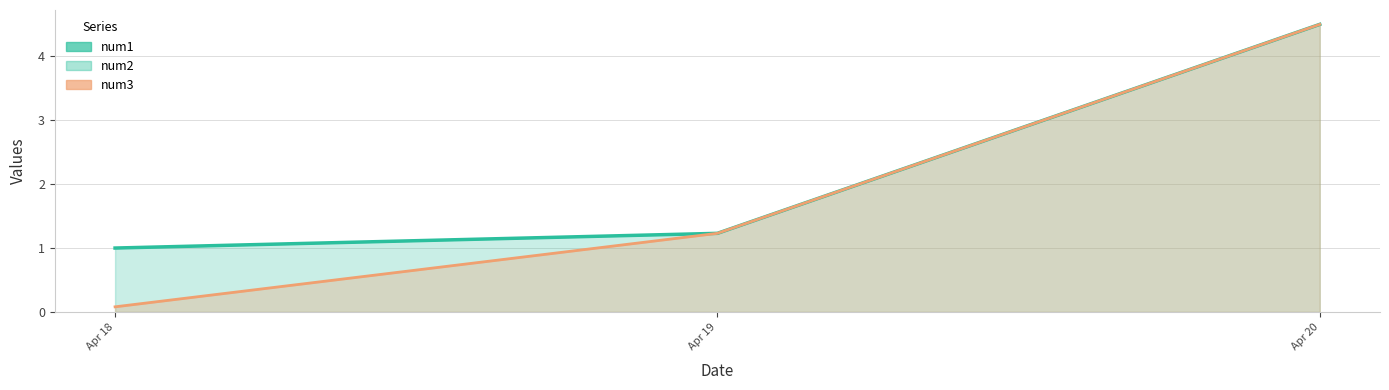

What is the average value of the num3 series?

1.9